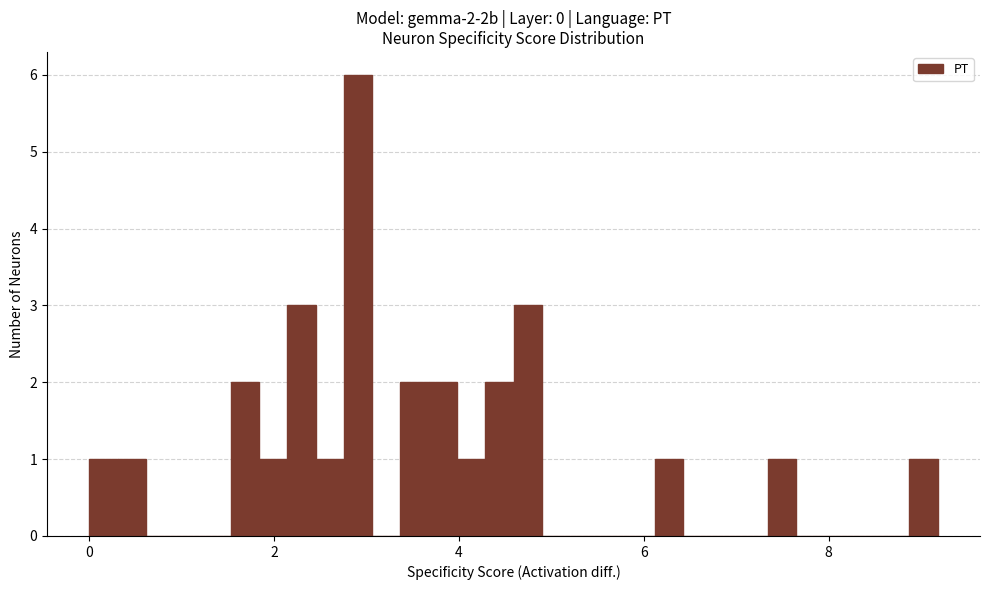

Read against the x-axis, roughly where is the centre of the tallest bar?

3.0